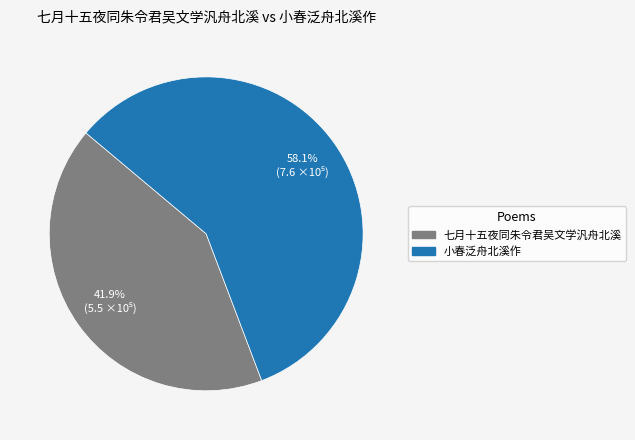

Rank the categories by value from lowest to highest.

七月十五夜同朱令君吴文学汎舟北溪, 小春泛舟北溪作